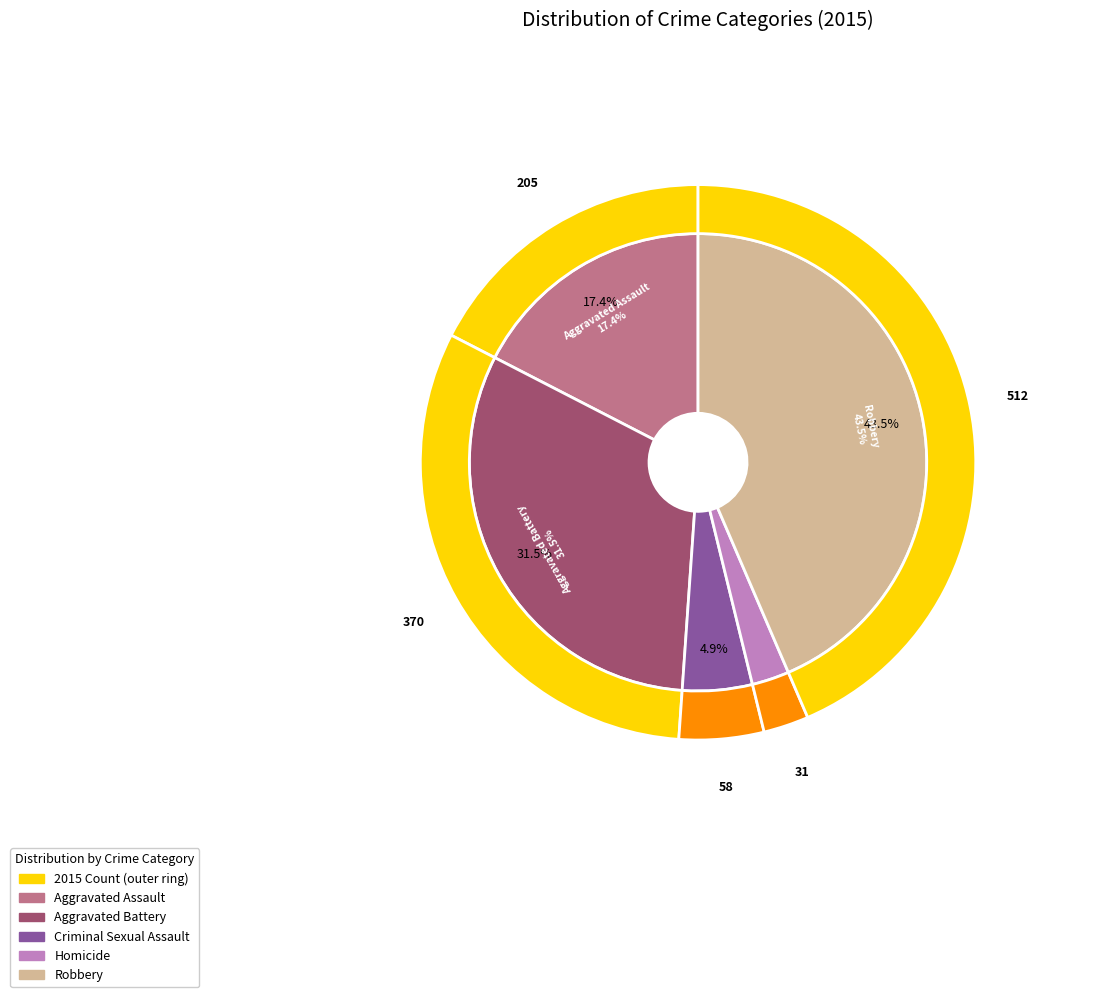

What percentage is NOT represented by Aggravated Assault?

82.6%